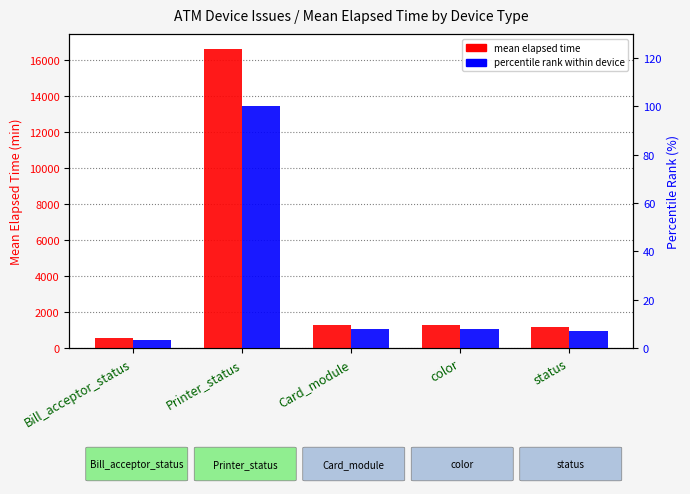

What is the difference between the highest and lowest values at color?

1289.1